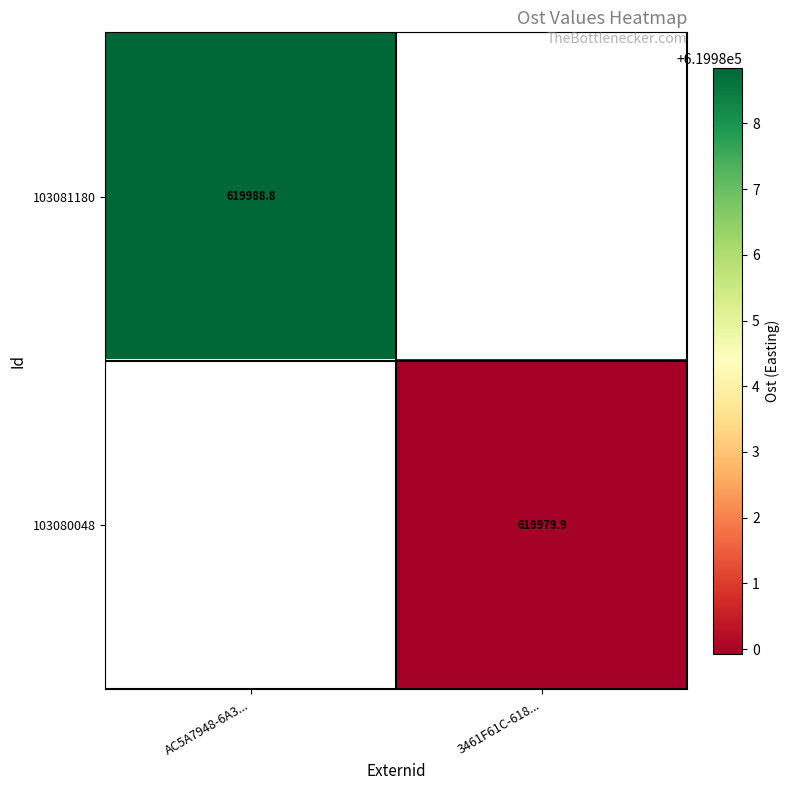

Rank the categories by 103081180 value from lowest to highest.

AC5A7948-6A3..., 3461F61C-618...